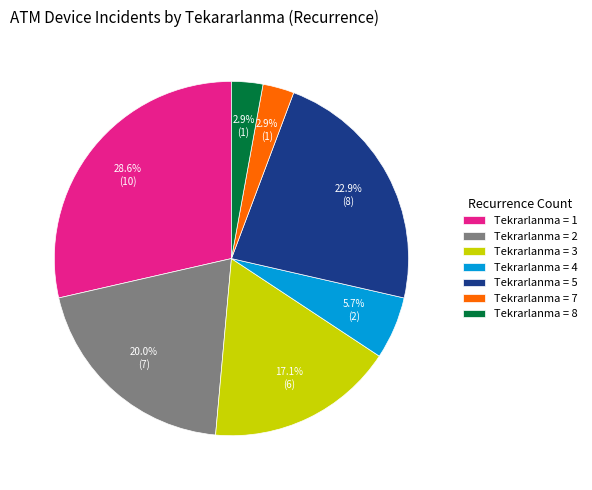

Does any single category account for the majority?

No